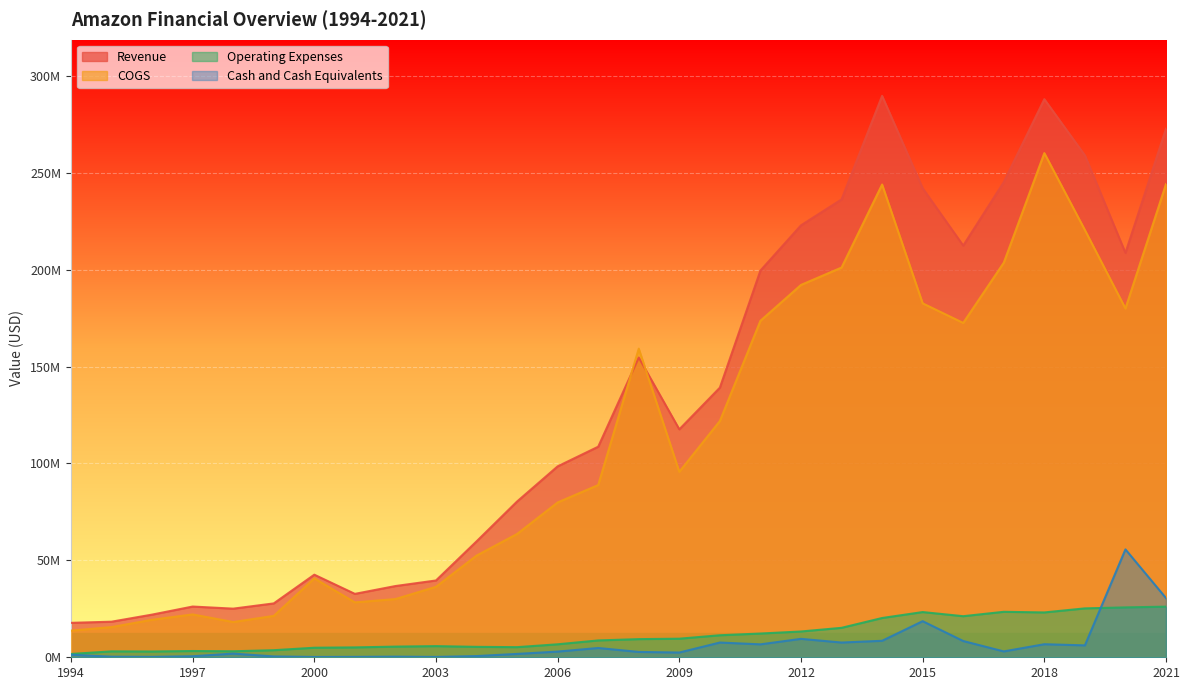

Does the chart display data point markers on the line(s)?

No